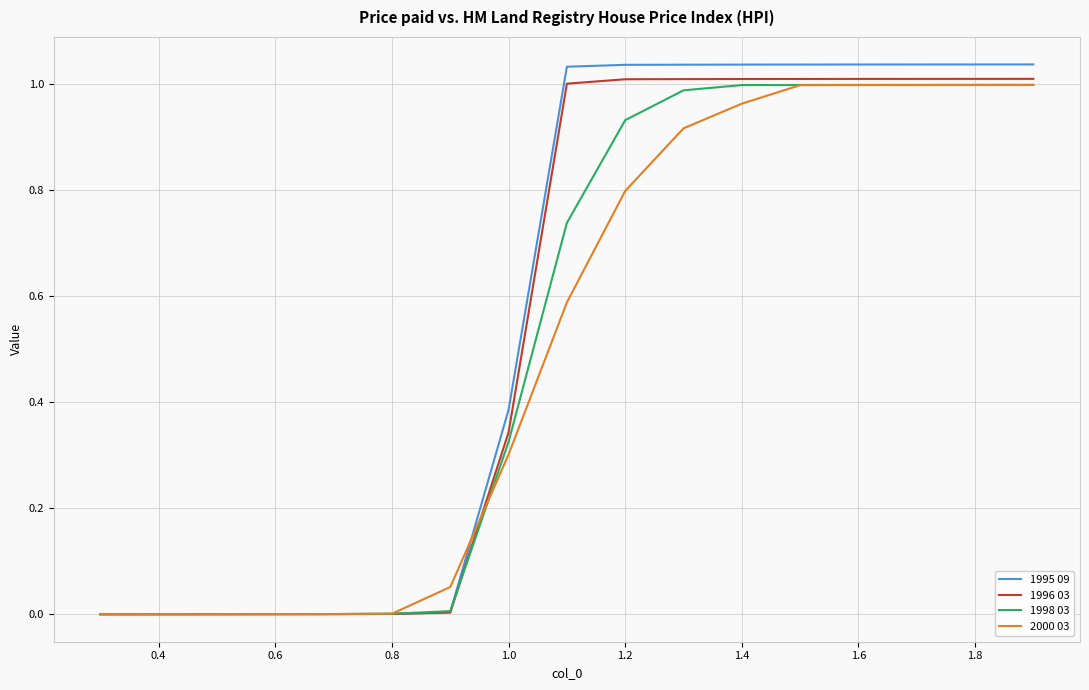

Which series has the largest range (max minus min)?

1995 09